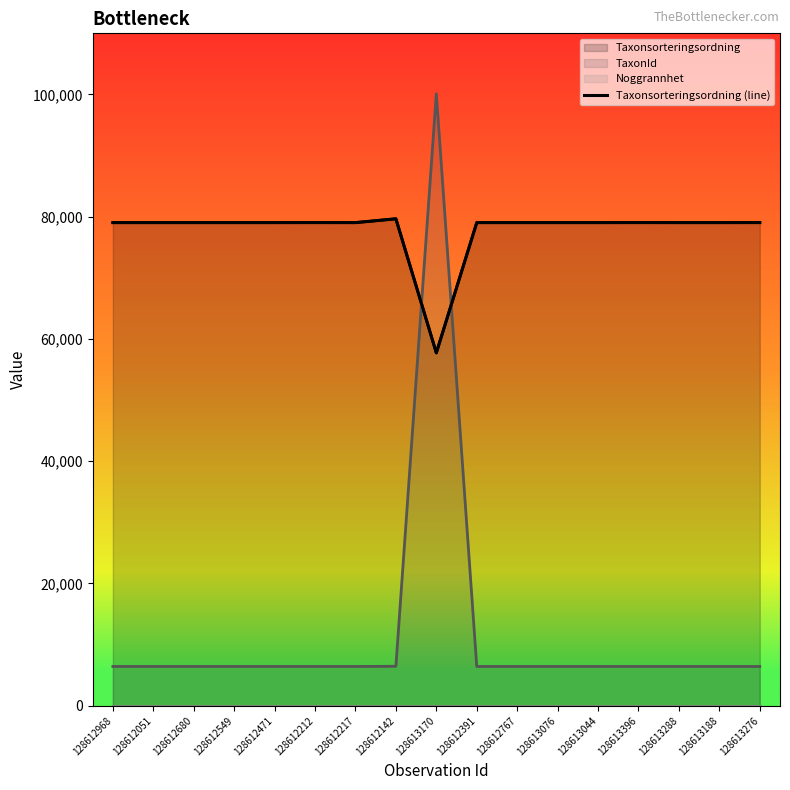

Reading left to right, extract all data points from this chart.

79035	79035	79035	79035	79035	79041	79035	79660	57727	79035	79035	79035	79035	79041	79035	79035	79041